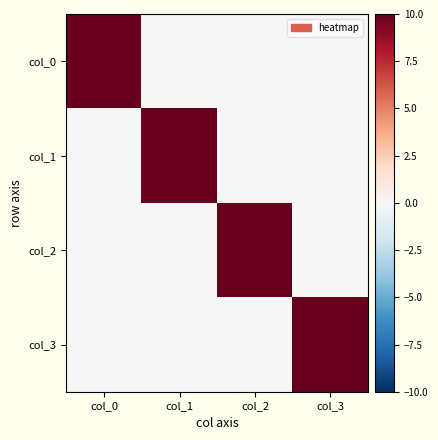

Rank the series by their maximum value, from lowest to highest.

col_0, col_1, col_2, col_3